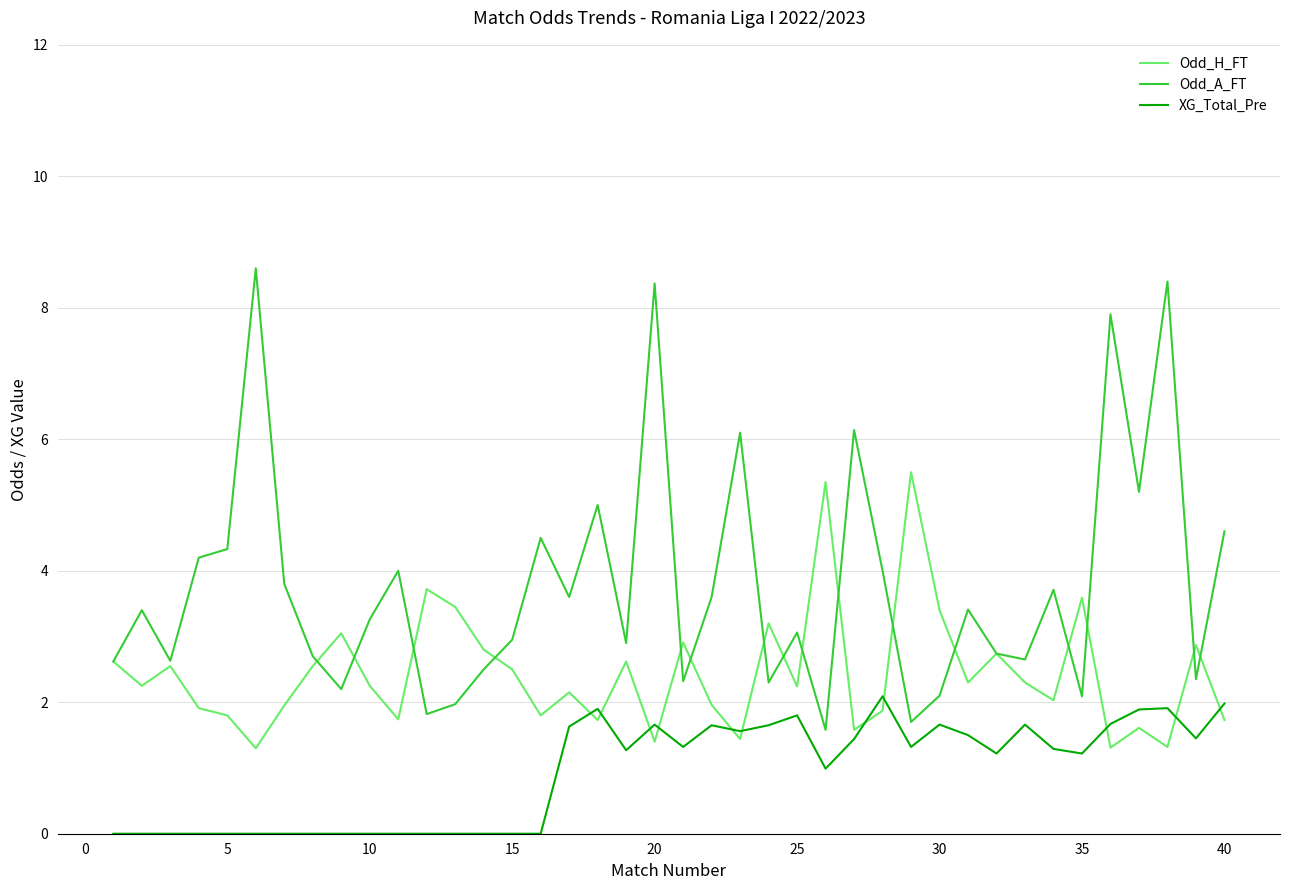

True or false: Odd_A_FT and Odd_H_FT intersect in this chart.

True